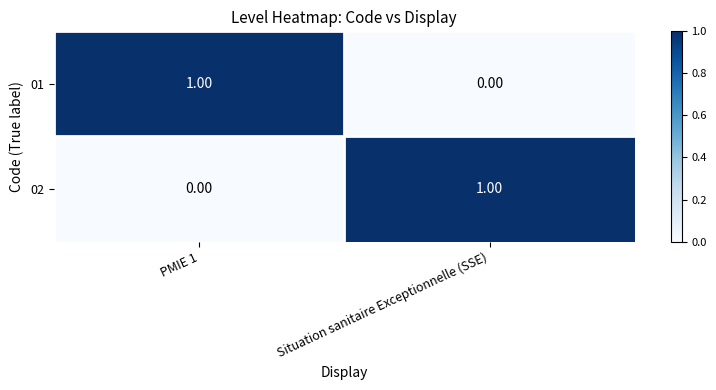

At which label is 01 closest to 0?

Situation sanitaire Exceptionnelle (SSE)